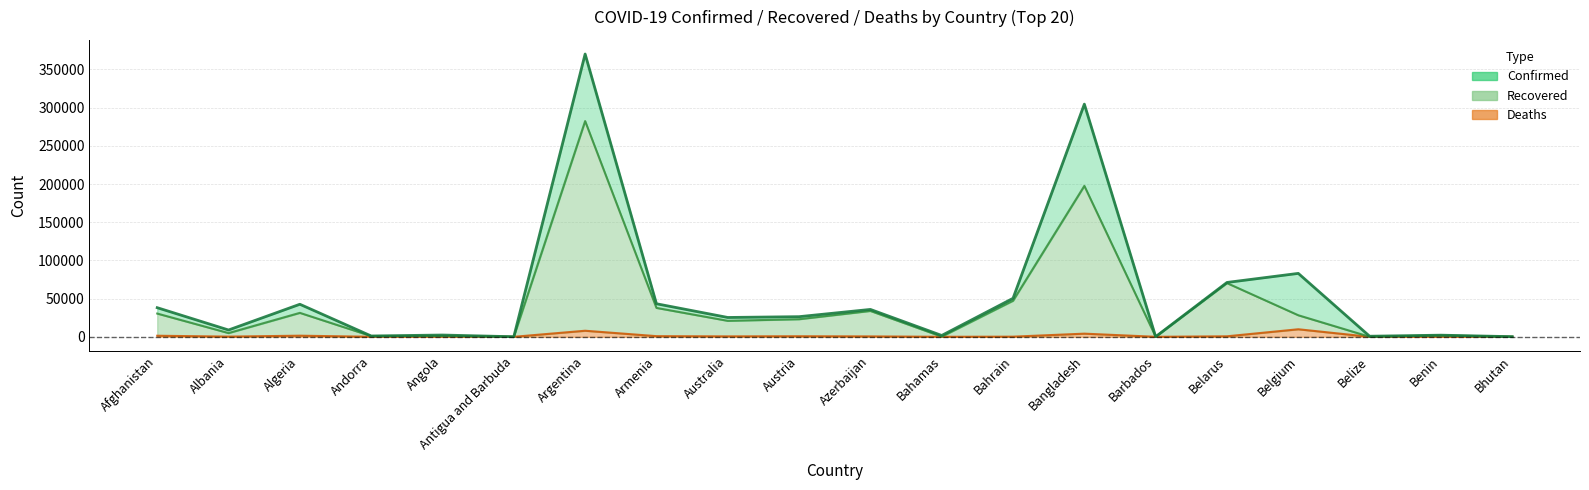

What is the value of the Recovered point at the 13th from the left?

47235